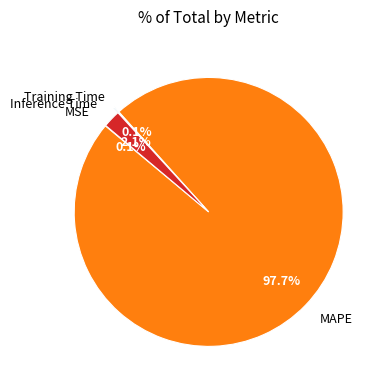

Which category has the biggest portion of the pie?

MAPE